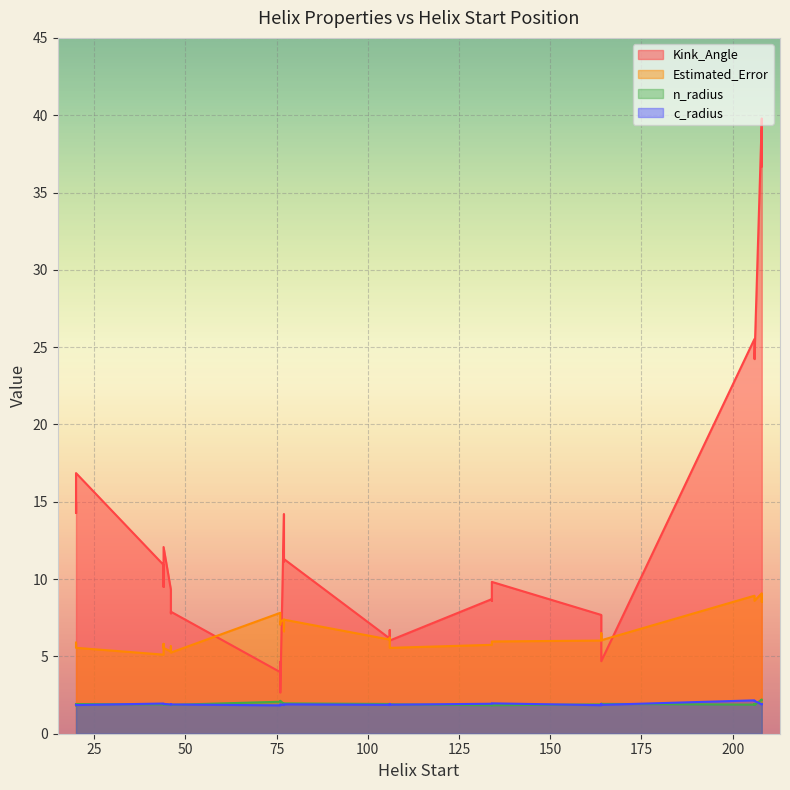

At which label does Kink_Angle first exceed 9?

20